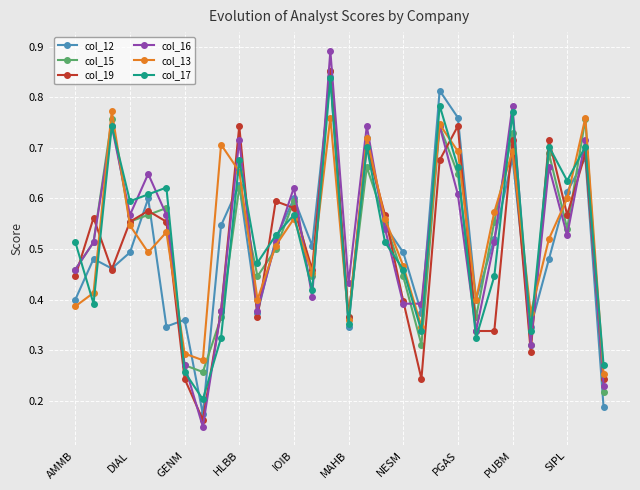

How many col_19 values are between 0 and 1?

30